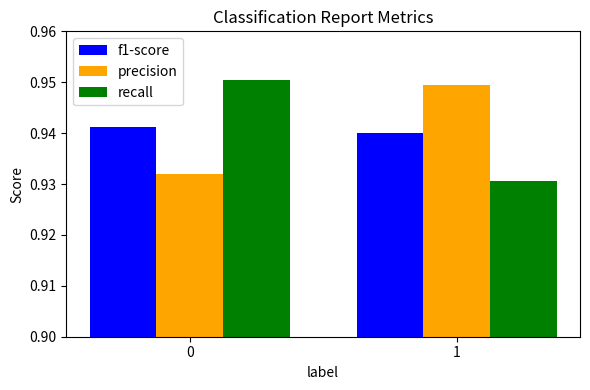

What is the sum of all recall values?

1.9